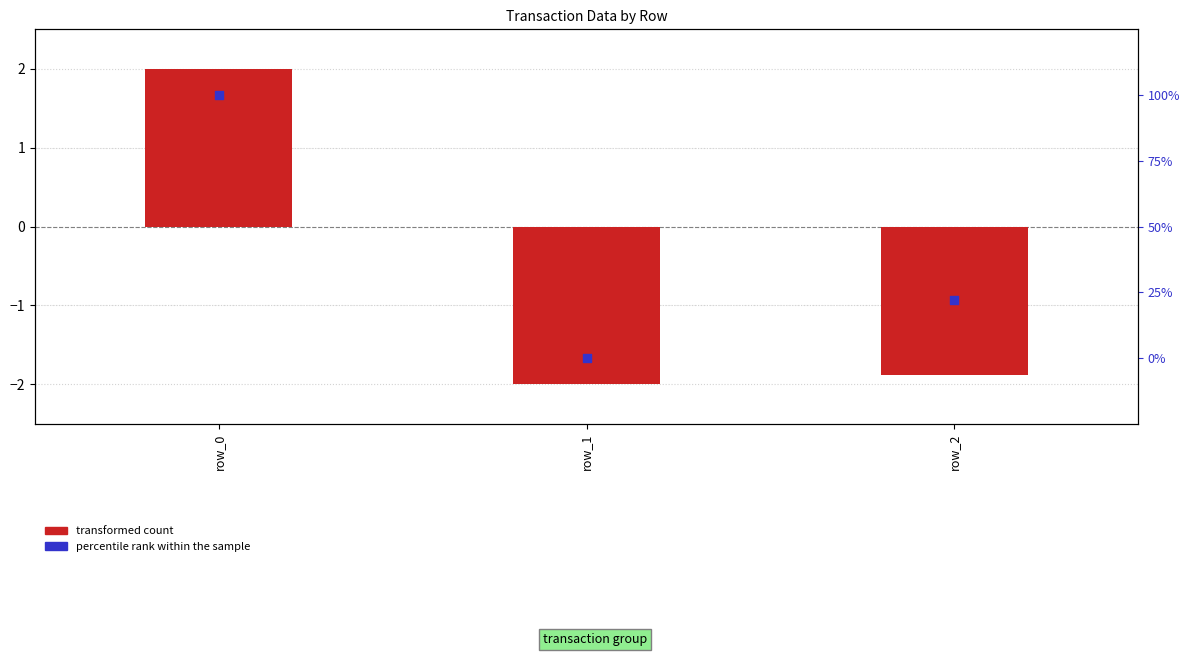

Which series has the largest total across all categories?

percentile rank within the sample